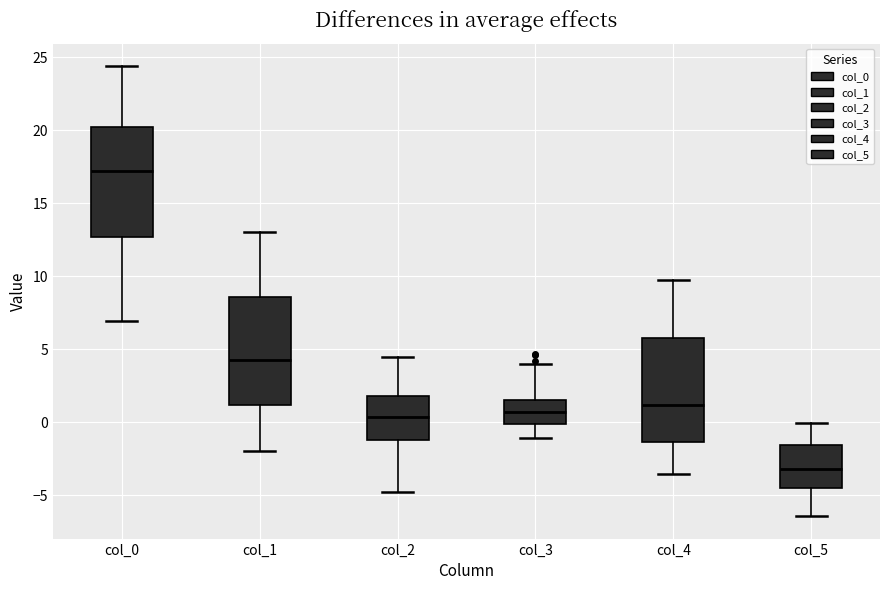

Where does the median line of the box for col_4 sit on the y-axis? The values are not printed on the chart, so give them approximately, as read against the axis.

1.0